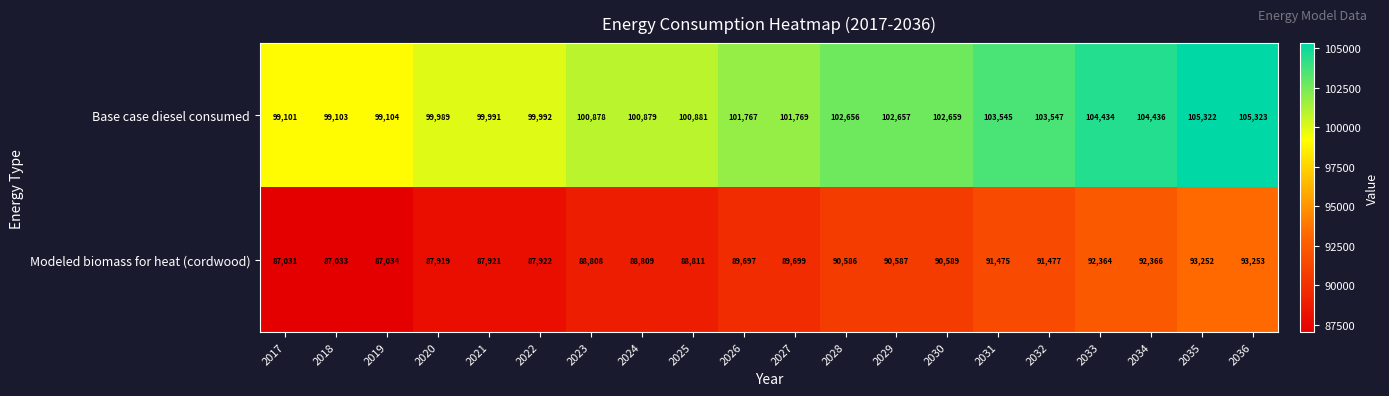

At how many categories does at least one series exceed 90452?

20